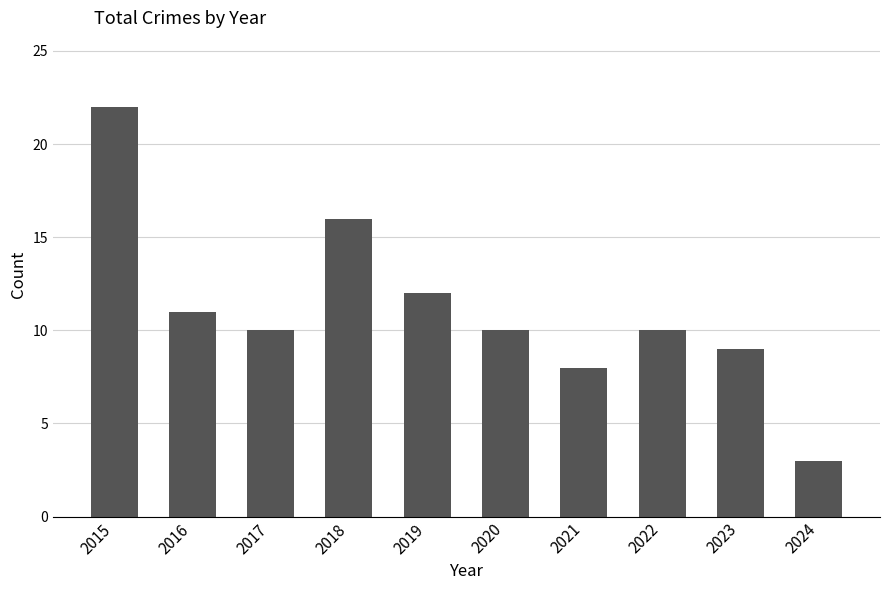

Which has a higher value, 2024 or 2022?

2022